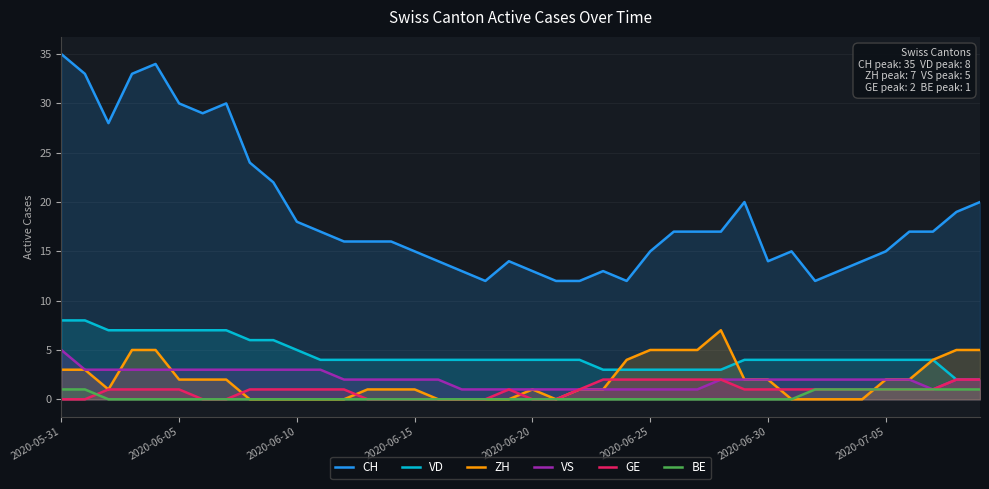

Reading left to right, list all the values displayed in this chart.

CH: 35	33	28	33	34	30	29	30	24	22	18	17	16	16	16	15	14	13	12	14	13	12	12	13	12	15	17	17	17	20	14	15	12	13	14	15	17	17	19	20
VD: 8	8	7	7	7	7	7	7	6	6	5	4	4	4	4	4	4	4	4	4	4	4	4	3	3	3	3	3	3	4	4	4	4	4	4	4	4	4	2	2
ZH: 3	3	1	5	5	2	2	2	0	0	0	0	0	1	1	1	0	0	0	0	1	0	1	1	4	5	5	5	7	2	2	0	0	0	0	2	2	4	5	5
VS: 5	3	3	3	3	3	3	3	3	3	3	3	2	2	2	2	2	1	1	1	1	1	1	1	1	1	1	1	2	2	2	2	2	2	2	2	2	1	2	2
GE: 0	0	1	1	1	1	0	0	1	1	1	1	1	0	0	0	0	0	0	1	0	0	1	2	2	2	2	2	2	1	1	1	1	1	1	1	1	1	2	2
BE: 1	1	0	0	0	0	0	0	0	0	0	0	0	0	0	0	0	0	0	0	0	0	0	0	0	0	0	0	0	0	0	0	1	1	1	1	1	1	1	1